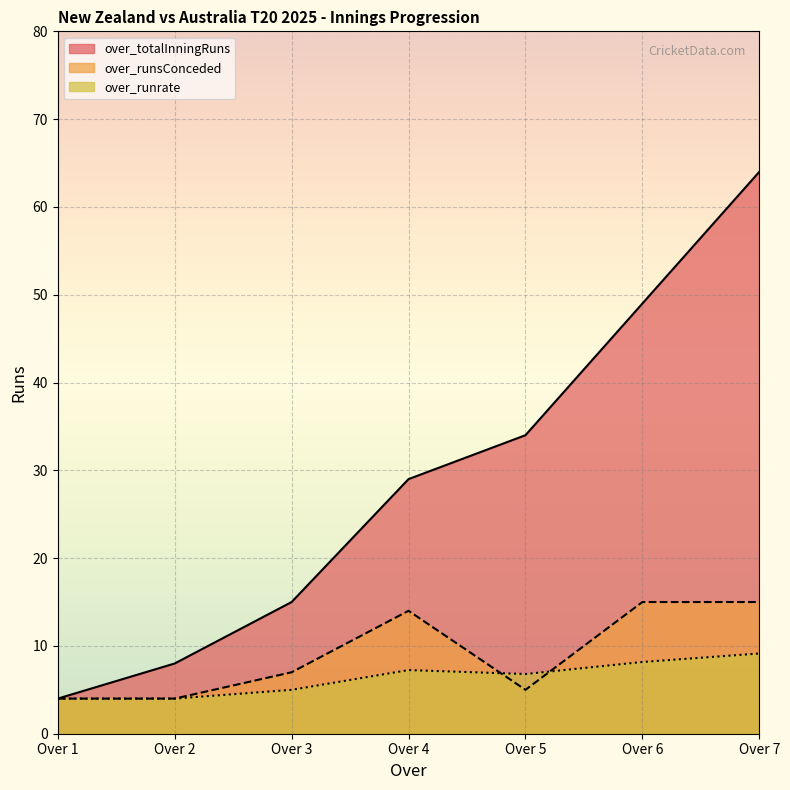

Which label corresponds to the largest value in the chart?

Over 7